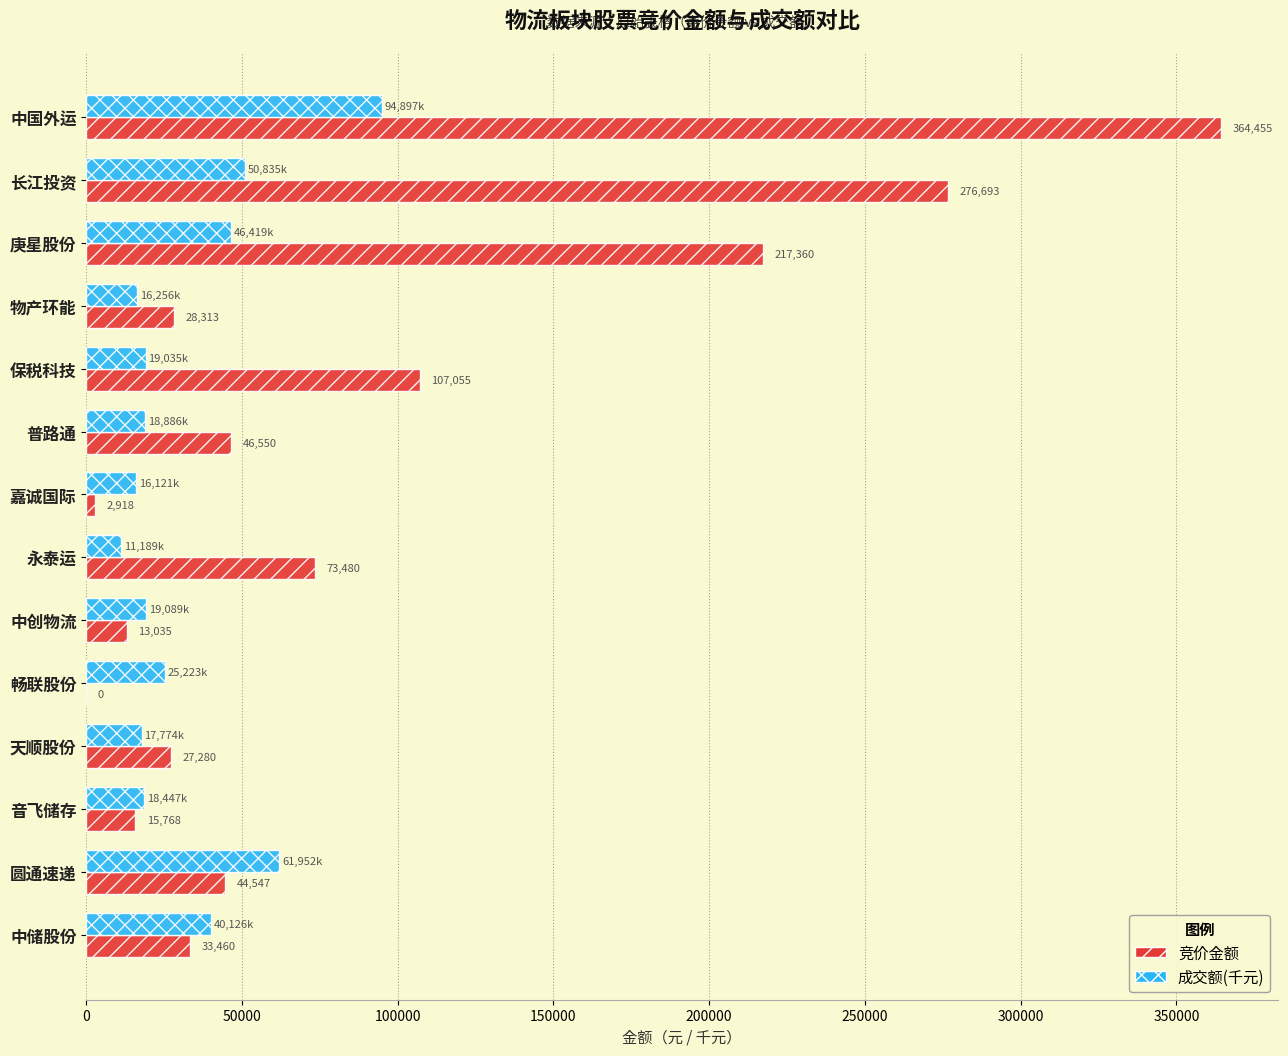

The value of 竞价金额 at 物产环能 is 28313.0. True or false?

True